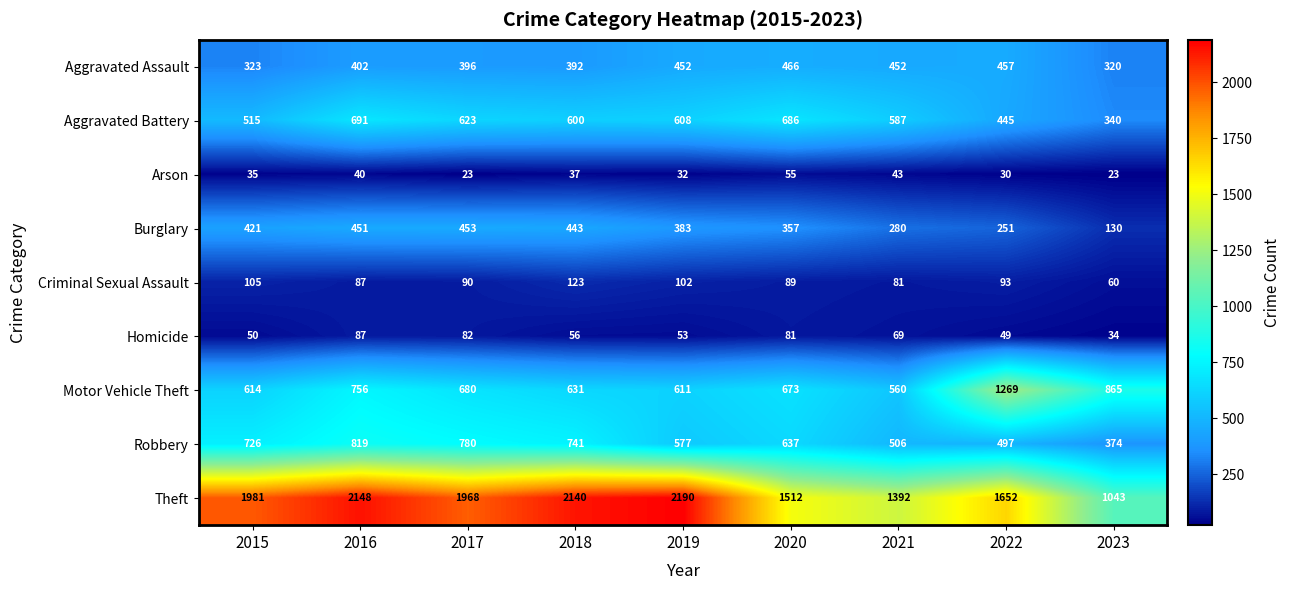

Is it true that Robbery equals 245 at 2015?

False